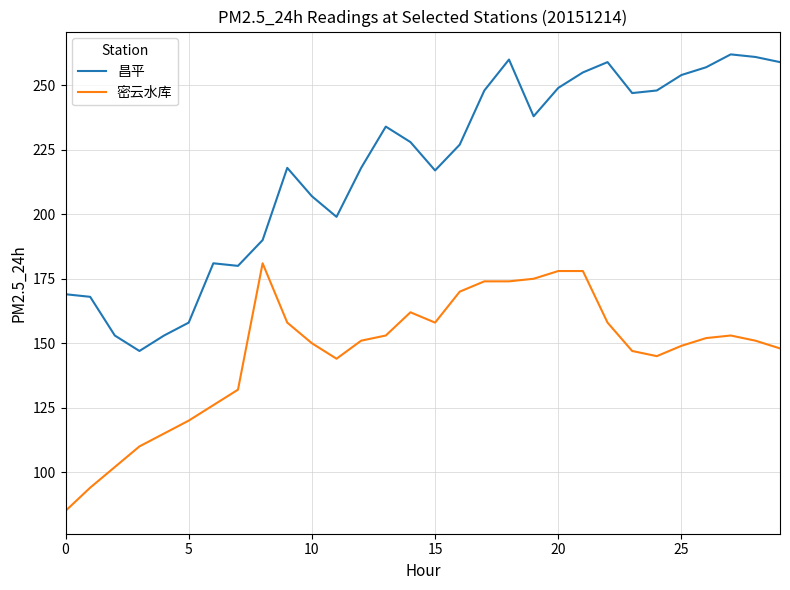

Which series has the widest spread of values?

昌平